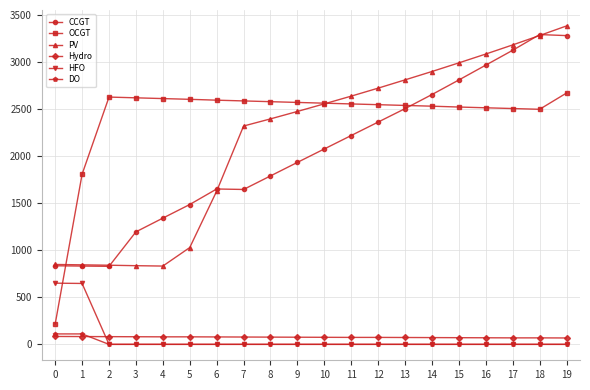

What is the greatest value displayed?

3388